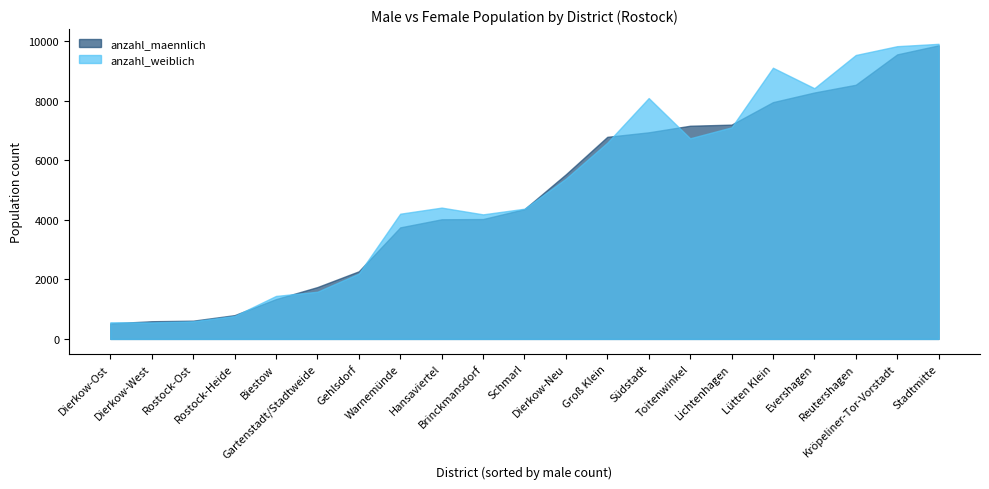

Reading left to right, what are all the values shown in this chart?

anzahl_maennlich: Hansaviertel=4020	Rostock-Heide=799	Evershagen=8280	Stadtmitte=9864	Gartenstadt/Stadtweide=1742	Schmarl=4361	Dierkow-West=594	Lichtenhagen=7200	Kröpeliner-Tor-Vorstadt=9561	Lütten Klein=7956	Gehlsdorf=2272	Reutershagen=8540	Rostock-Ost=613	Dierkow-Neu=5532	Biestow=1337	Dierkow-Ost=522	Toitenwinkel=7163	Groß Klein=6790	Brinckmansdorf=4028	Südstadt=6942	Warnemünde=3748
anzahl_weiblich: Hansaviertel=4412	Rostock-Heide=771	Evershagen=8424	Stadtmitte=9915	Gartenstadt/Stadtweide=1585	Schmarl=4375	Dierkow-West=555	Lichtenhagen=7109	Kröpeliner-Tor-Vorstadt=9836	Lütten Klein=9112	Gehlsdorf=2196	Reutershagen=9540	Rostock-Ost=592	Dierkow-Neu=5384	Biestow=1444	Dierkow-Ost=559	Toitenwinkel=6741	Groß Klein=6593	Brinckmansdorf=4185	Südstadt=8093	Warnemünde=4207